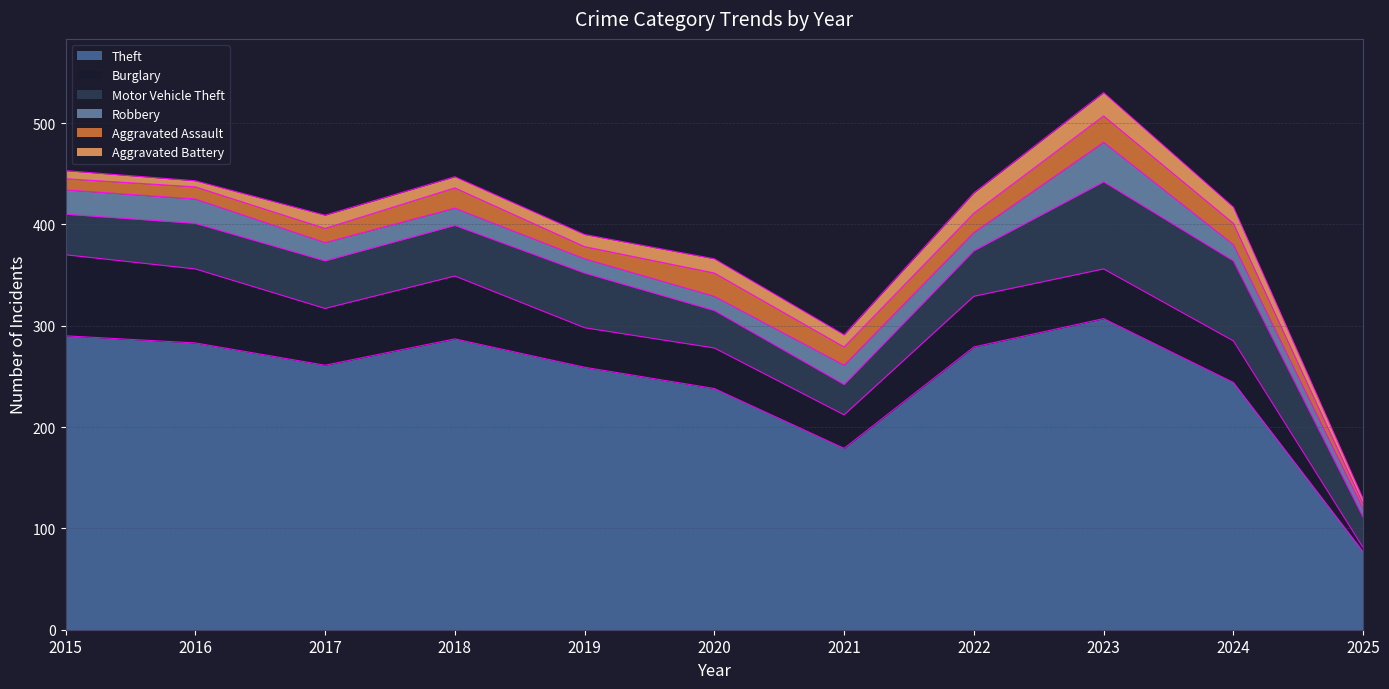

At which category does Aggravated Battery reach its first local peak?

2017